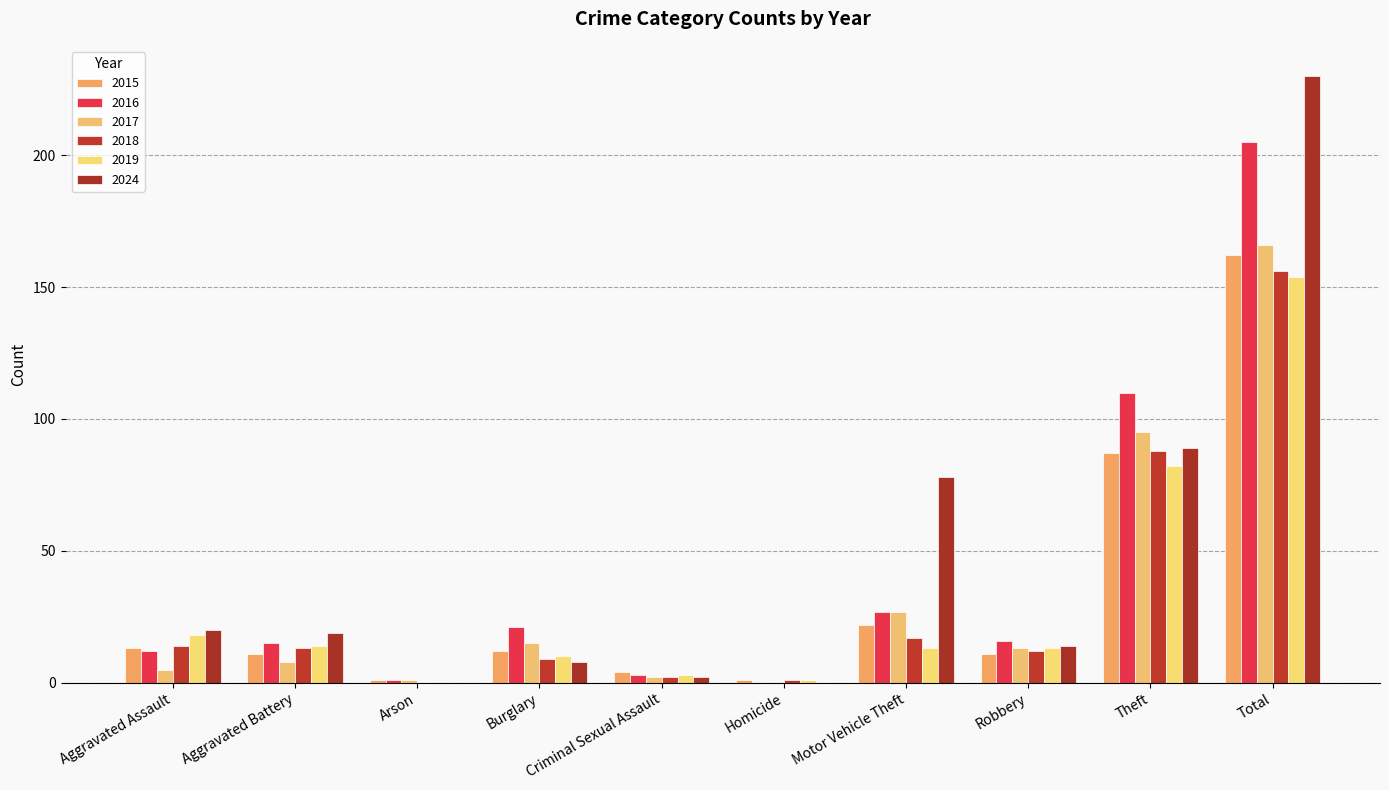

Which category has the lowest value across all series?

Homicide